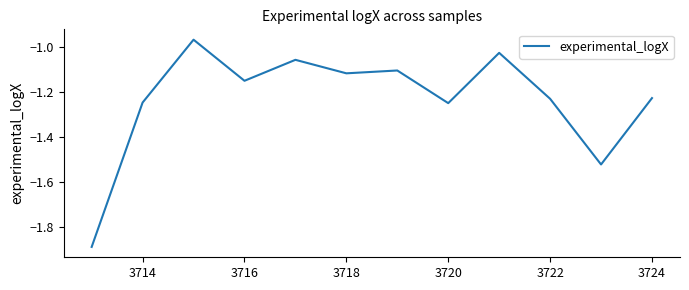

The chart shows a value of -0.6 at 3722. True or false?

False